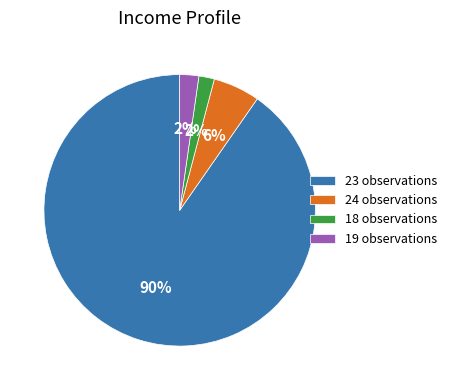

Combined, do 18 observations and 19 observations account for over 50%?

No